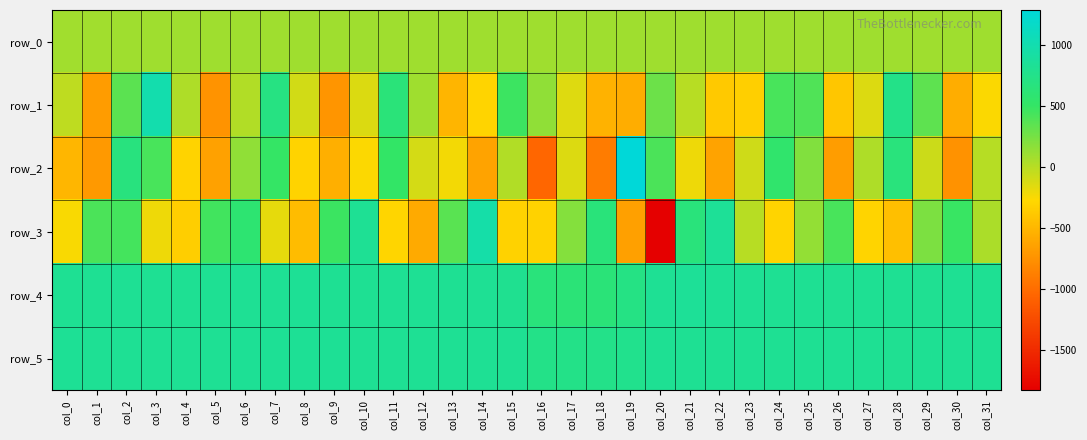

How many values in row_1 are below zero?

18